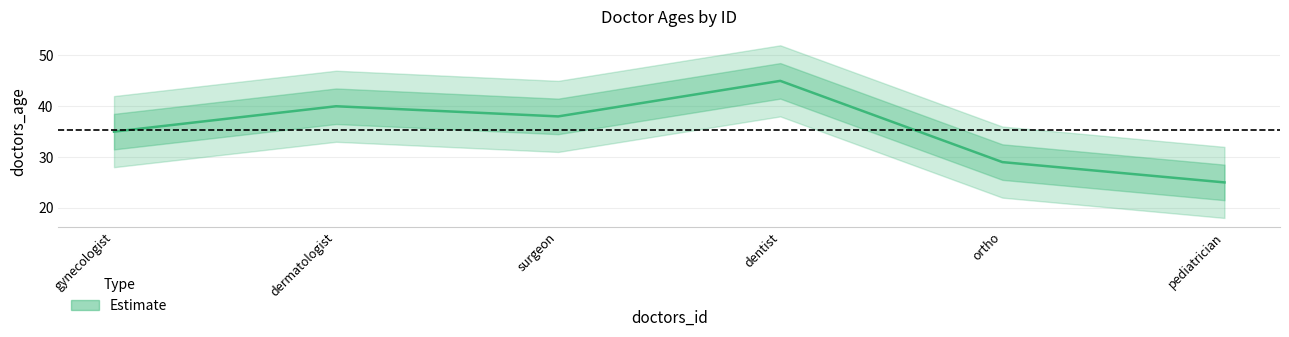

What is the change in value from surgeon to dentist?

+7